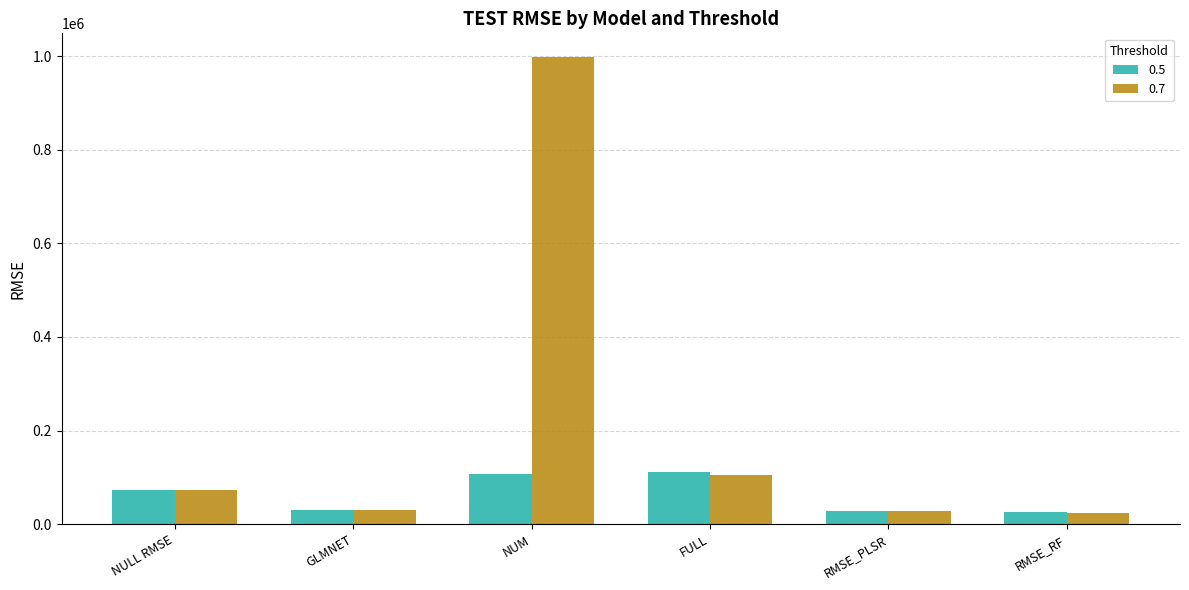

What position from the right is GLMNET?

5